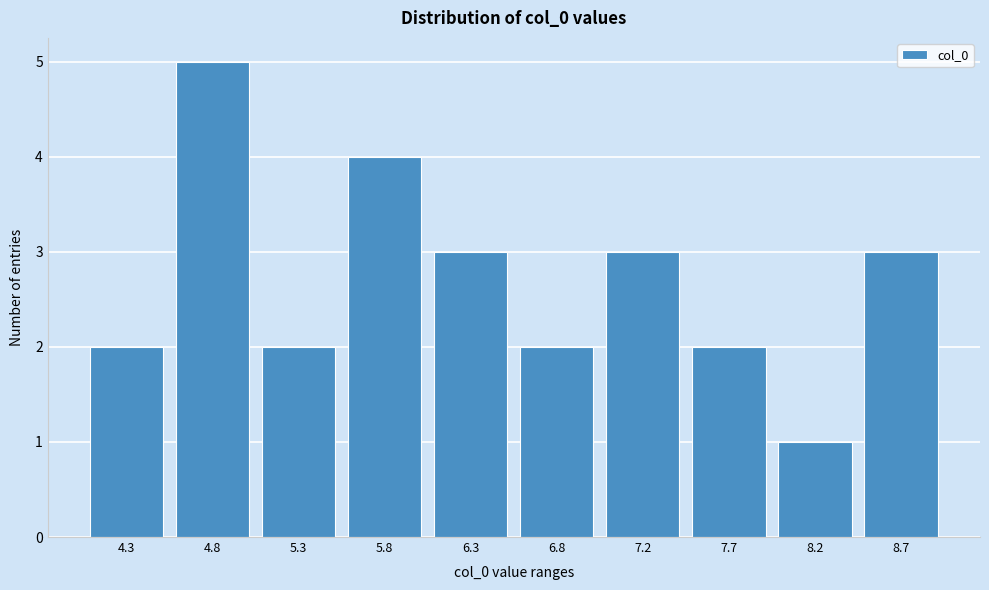

Reading left to right, list all the values displayed in this chart.

2	5	2	4	3	2	3	2	1	3